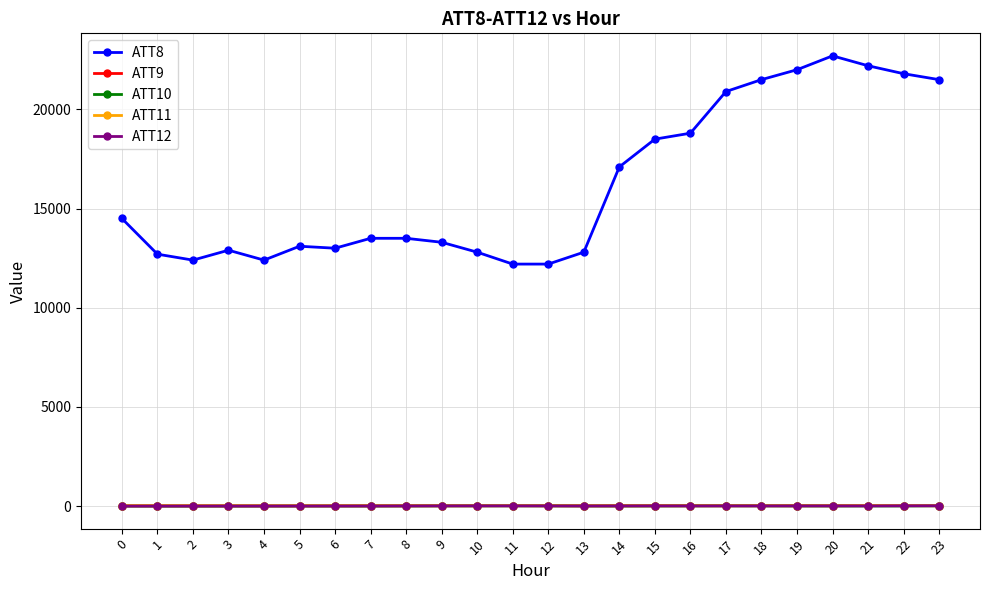

True or false: ATT8 and ATT11 cross at least once.

False